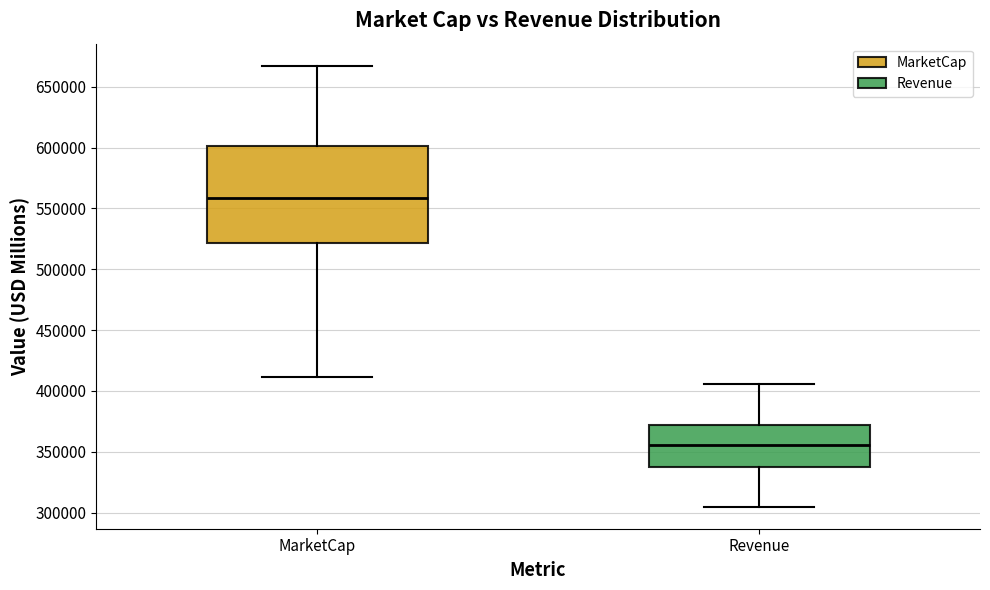

Comparing the boxes themselves (not the whiskers), which one is the tallest?

MarketCap